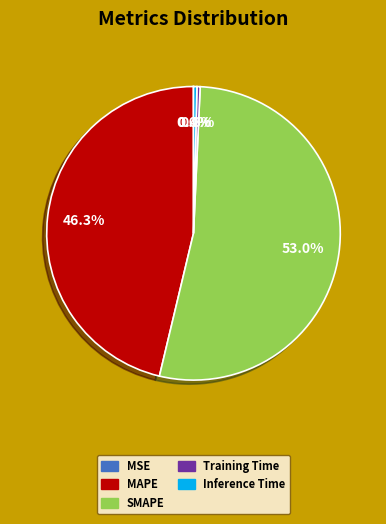

To the nearest percent, what is the average slice percentage?

20%